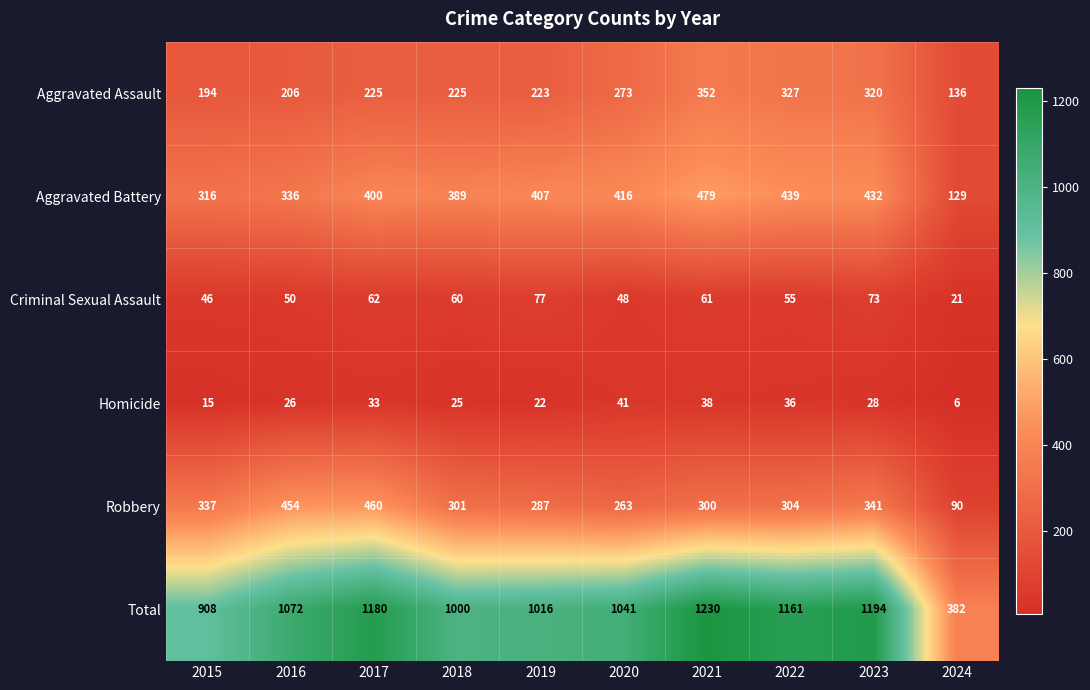

What is the average value of the Robbery series?

314